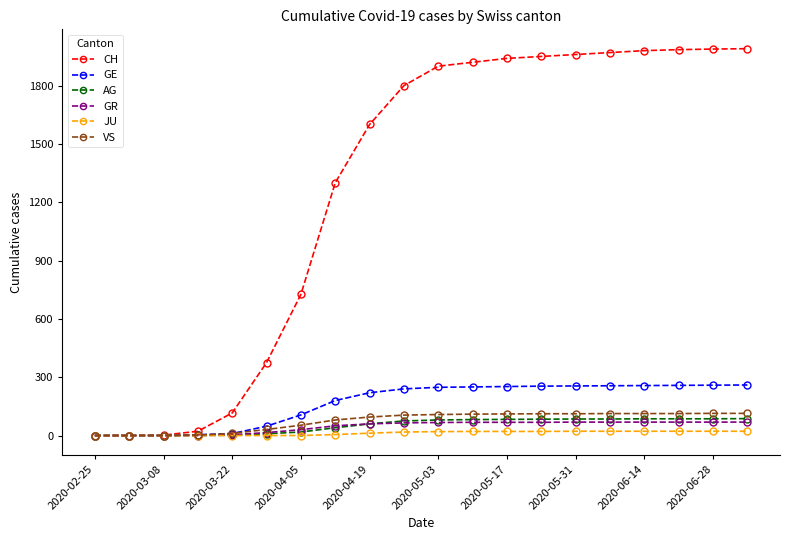

Which series has the largest total across all categories?

CH